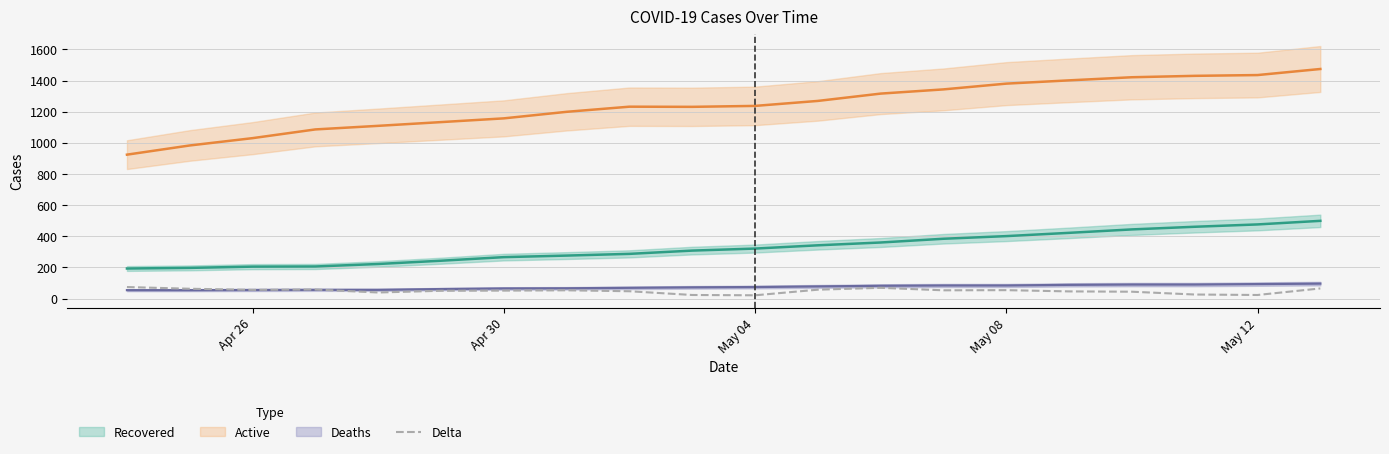

How many values exceed 53?

8